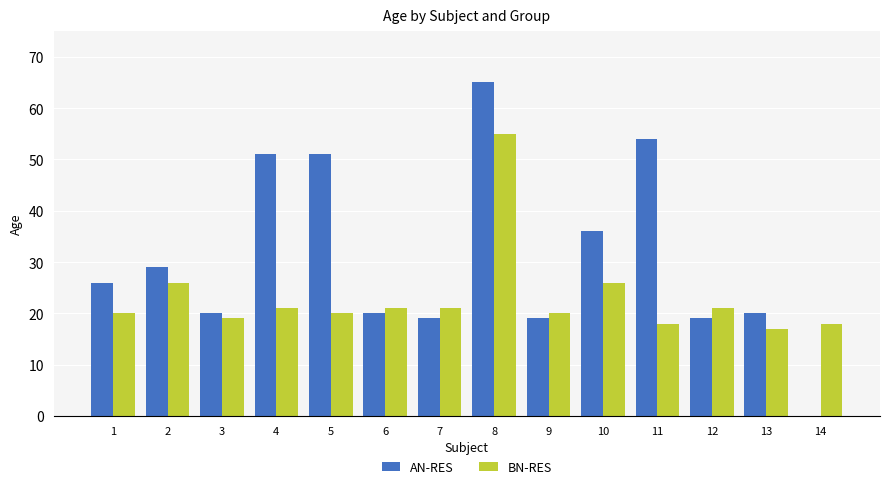

True or false: AN-RES has a value of 20.0 at 13.

True